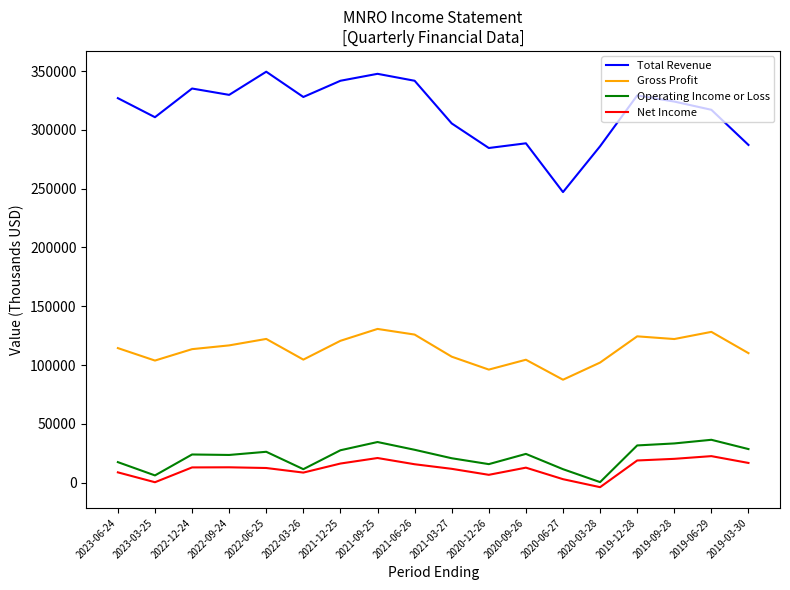

Does the chart display data point markers on the line(s)?

No